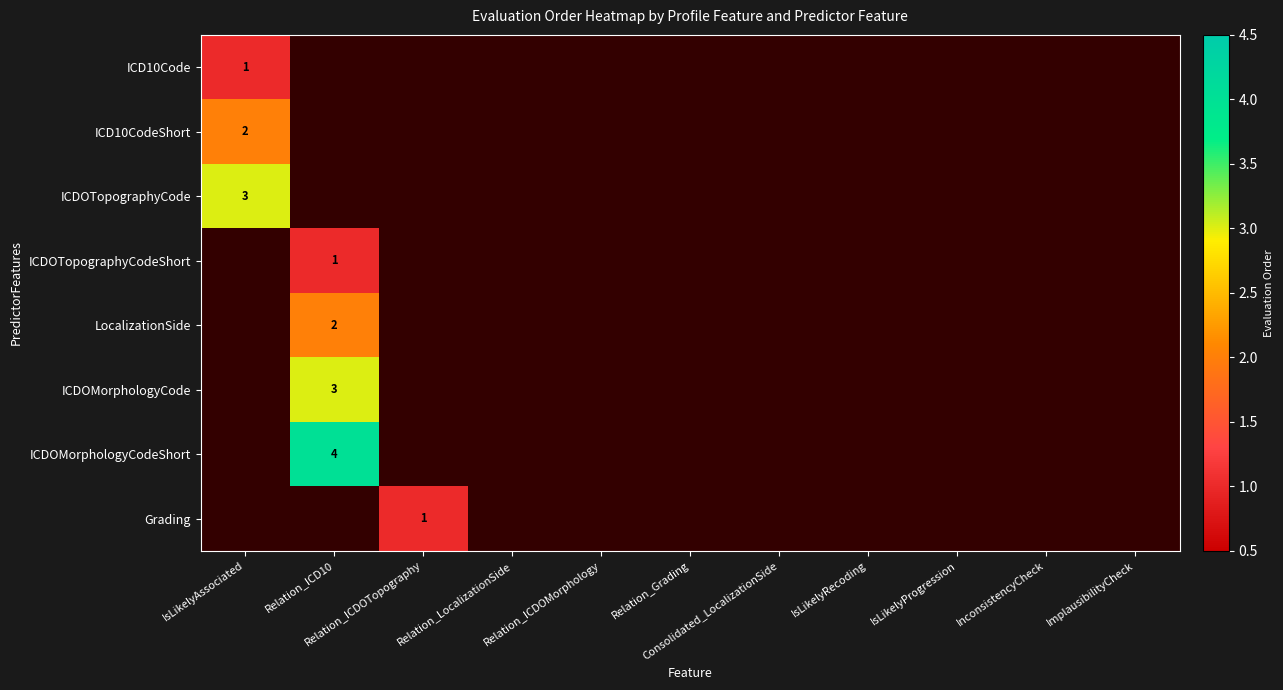

How many values in ICD10Code are above zero?

1